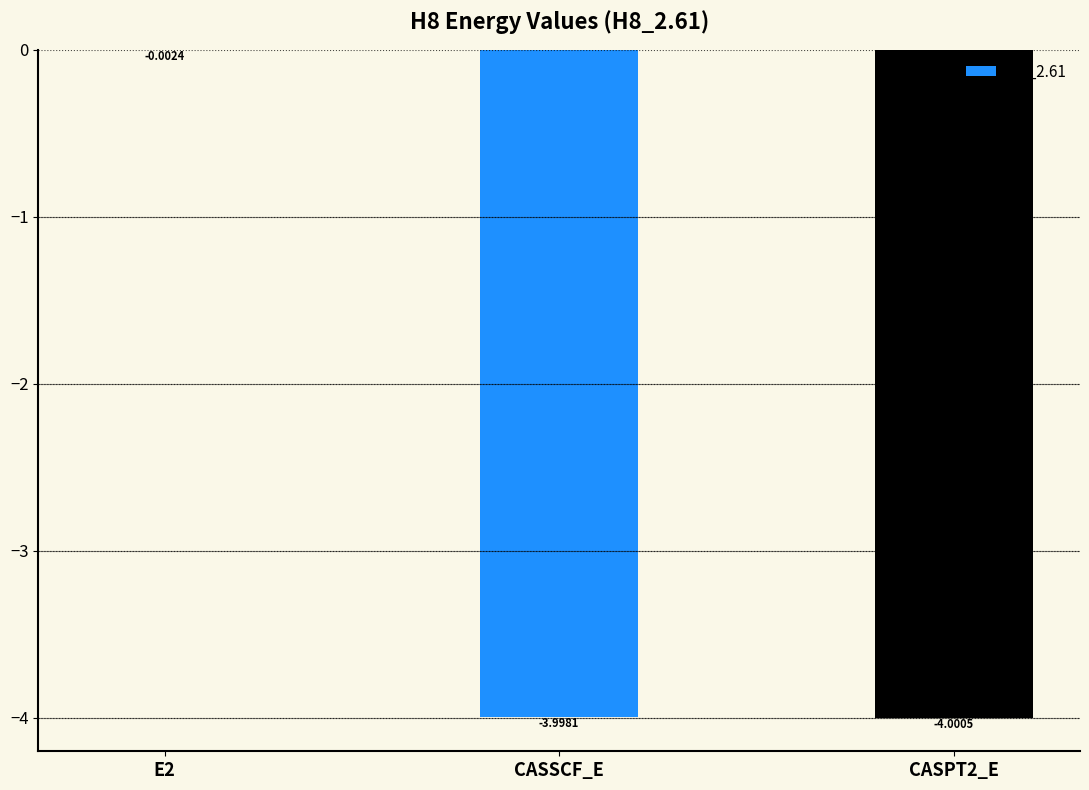

At which label does the data first exceed -3?

E2